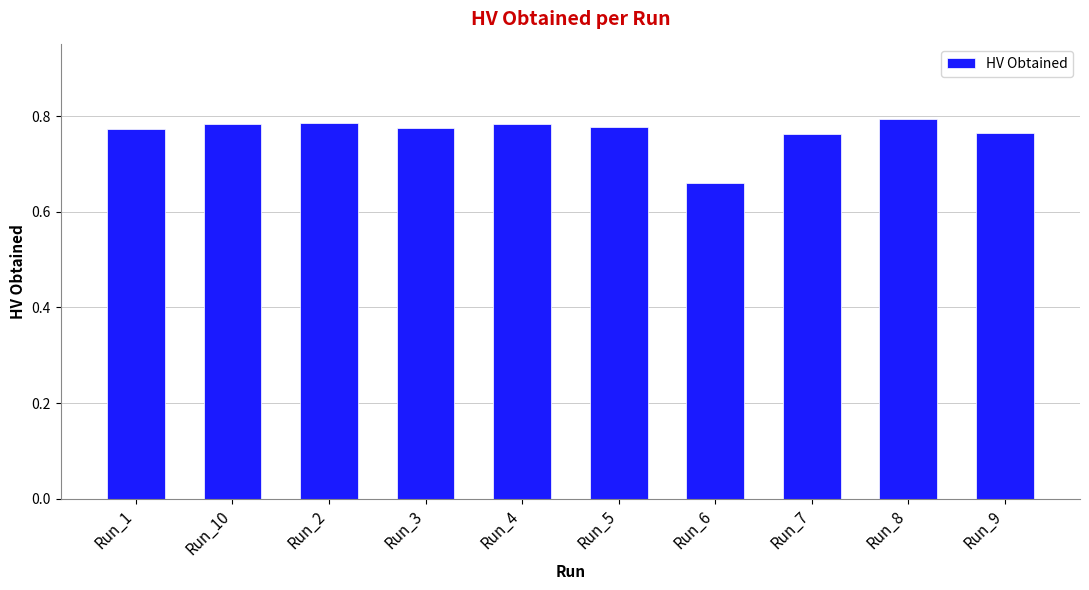

At which label is the value closest to 0?

Run_6